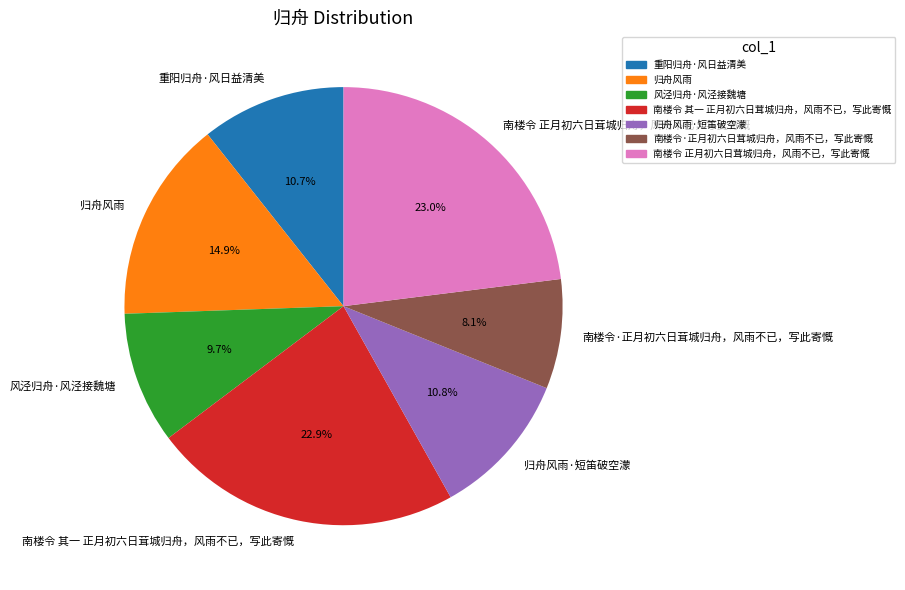

How many segments does this pie chart have?

7